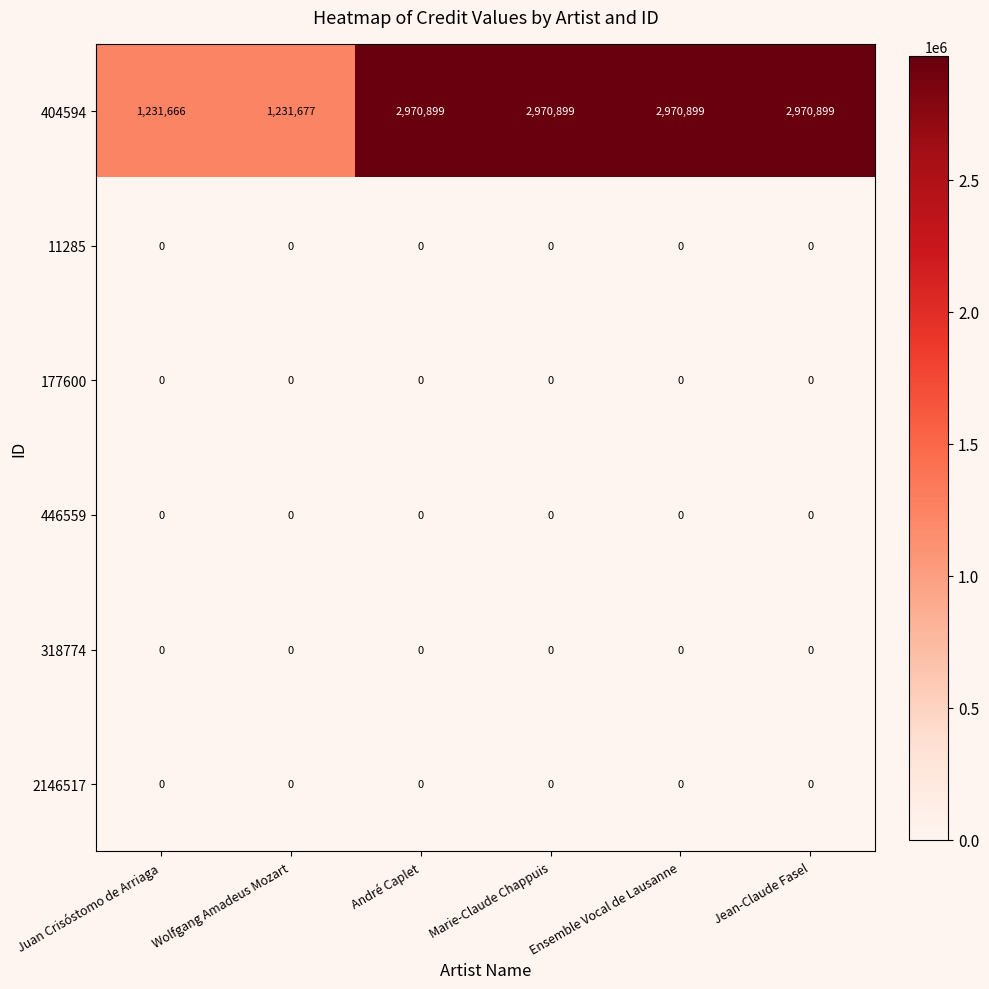

Is it true that 177600 equals 0 at André Caplet?

True